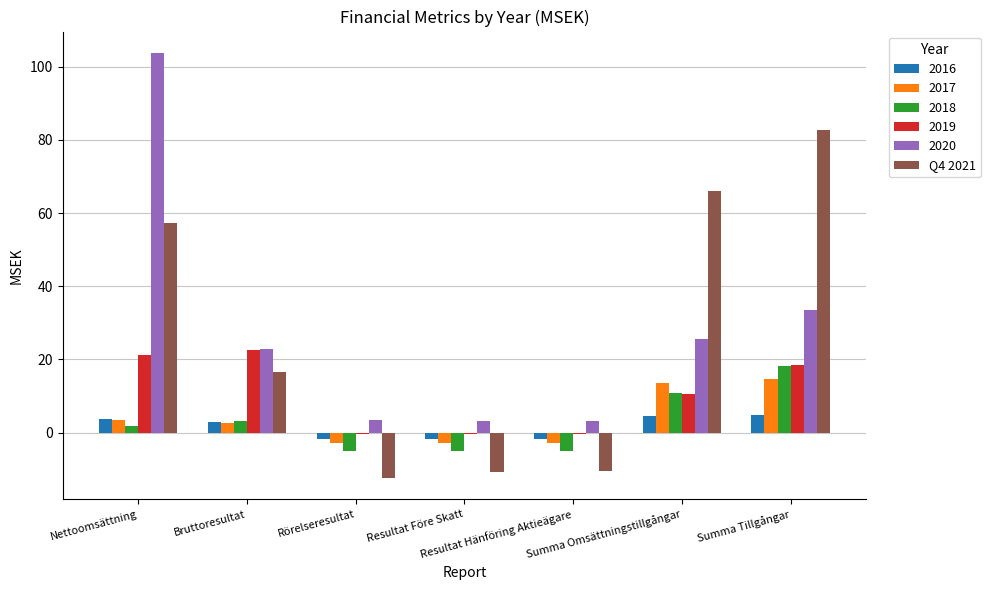

How many distinct data groups are displayed?

6